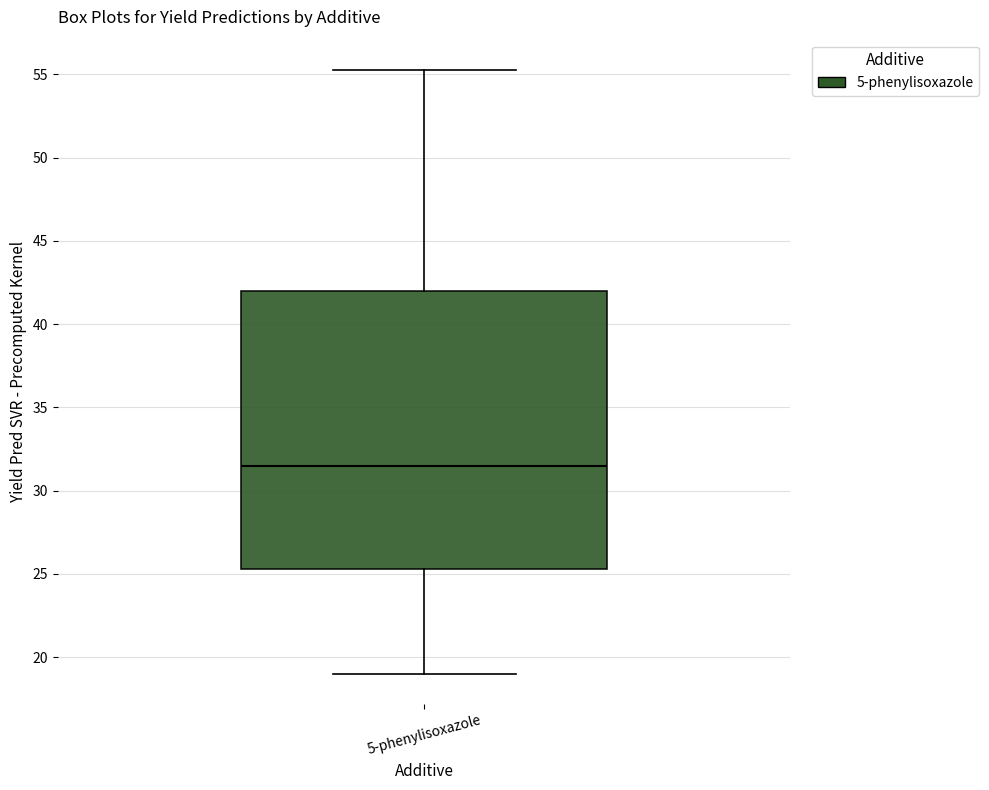

Where does the upper whisker of the box for 5-phenylisoxazole end on the y-axis? The values are not printed on the chart, so give them approximately, as read against the axis.

55.5